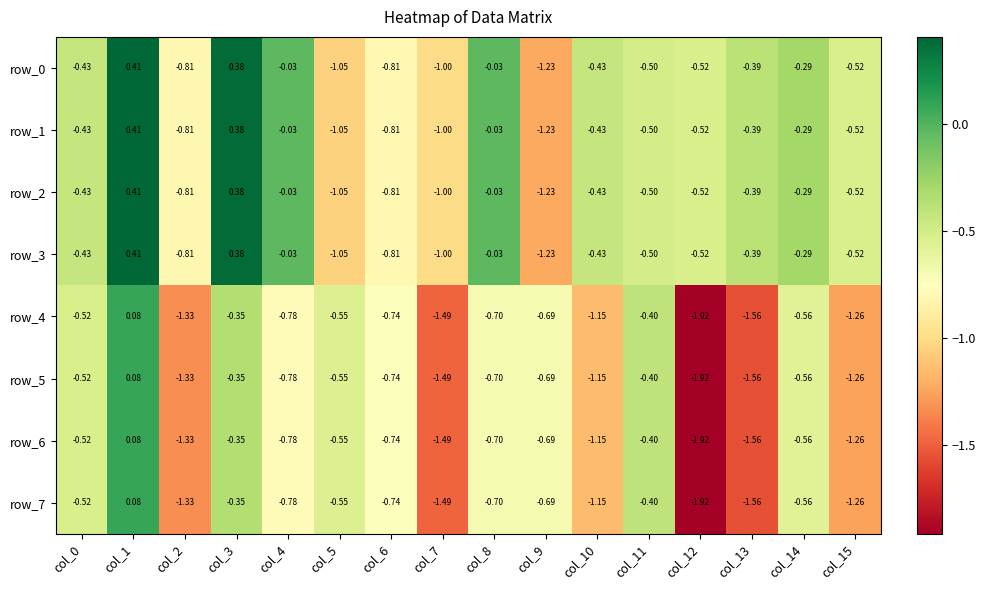

Is the value of row_6 at col_15 greater than the value of row_5 at col_11?

No